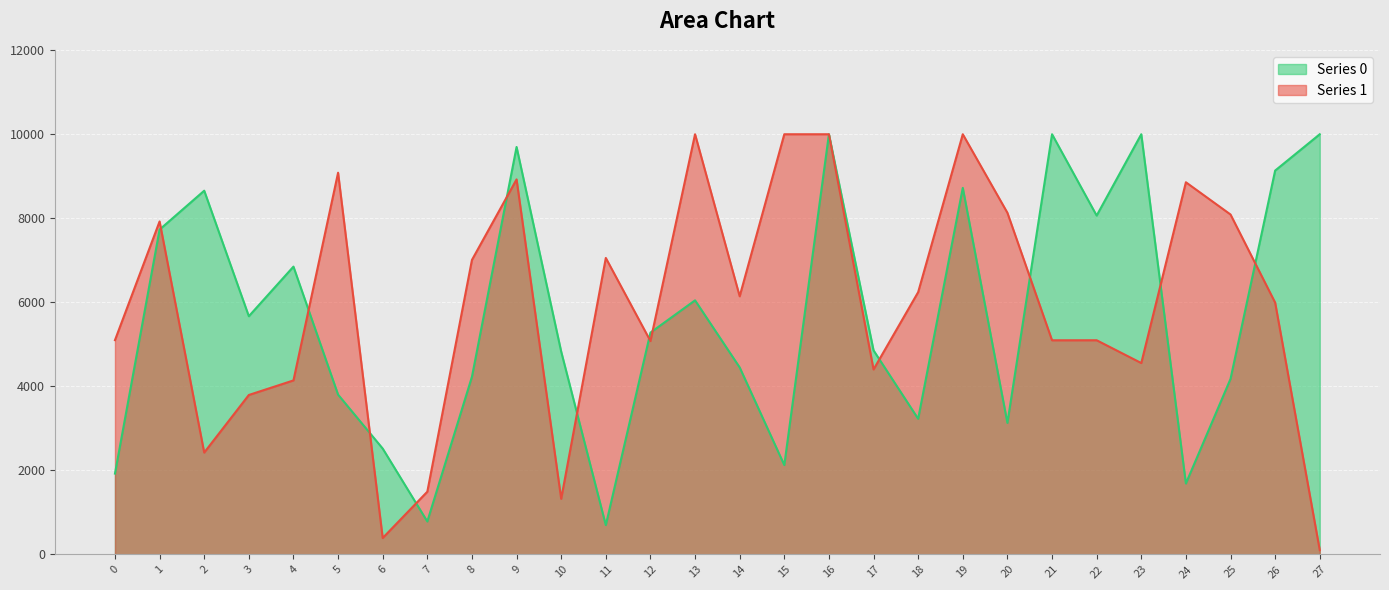

Reading left to right, transcribe all the data shown in this chart.

Series 0: 1922.5	7731.1	8656.2	5668.3	6849.1	3802.3	2518.3	782.8	4226.8	9697.3	4826.2	696.5	5278.0	6046.7	4450.2	2125.5	10000.0	4855.4	3227.0	8724.1	3128.5	10000.0	8064.1	10000.0	1687.2	4176.9	9135.4	10000.0
Series 1: 5098.7	7924.4	2423.1	3793.7	4140.6	9084.0	389.5	1491.9	7008.2	8925.3	1322.6	7055.5	5077.9	10000.0	6142.8	10000.0	10000.0	4401.7	6241.8	10000.0	8130.1	5095.8	5096.5	4553.9	8857.1	8089.7	5992.8	100.0